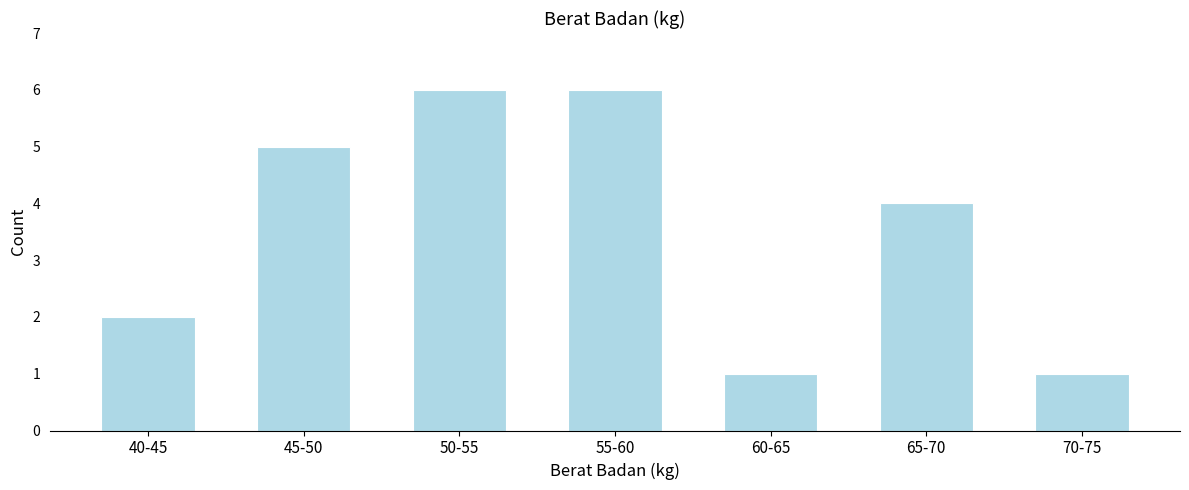

Reading right to left, list all the values displayed in this chart.

70-75=1	65-70=4	60-65=1	55-60=6	50-55=6	45-50=5	40-45=2